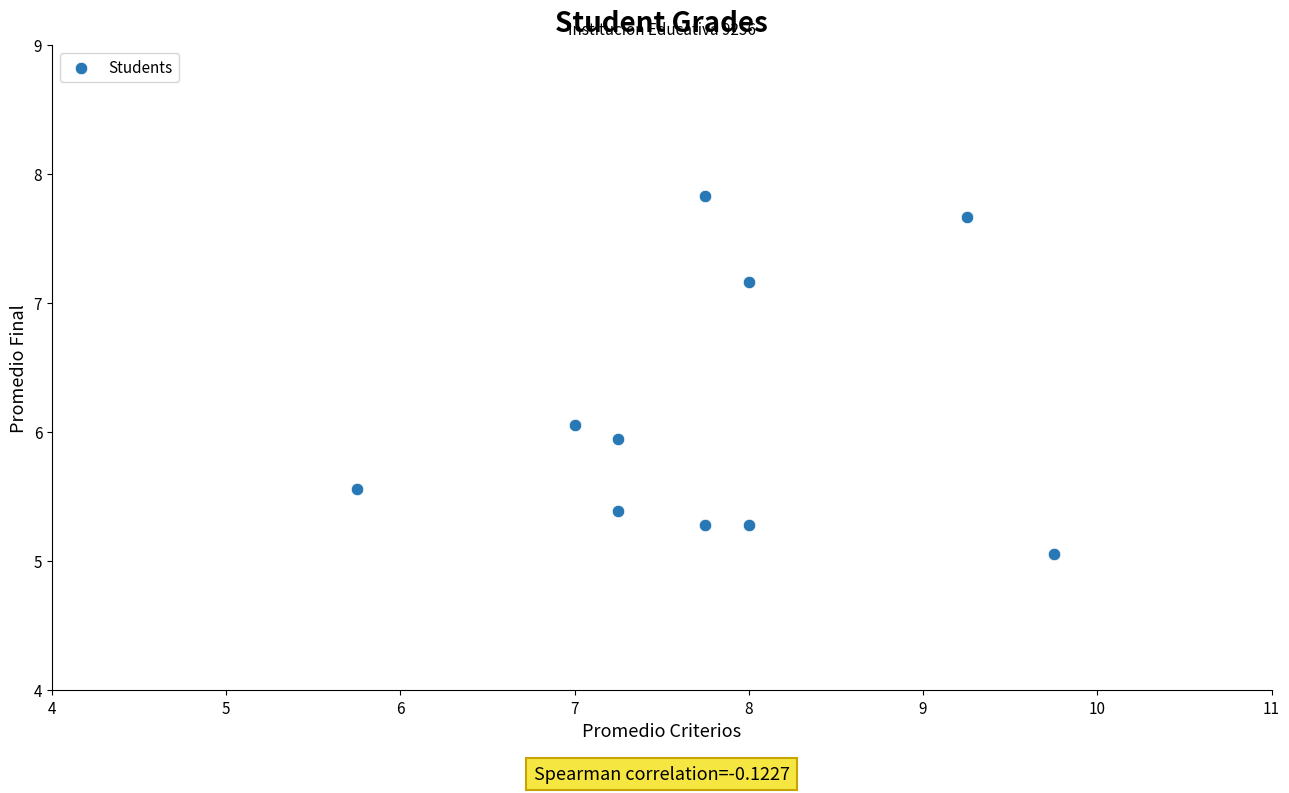

What is the average Y value?

6.1